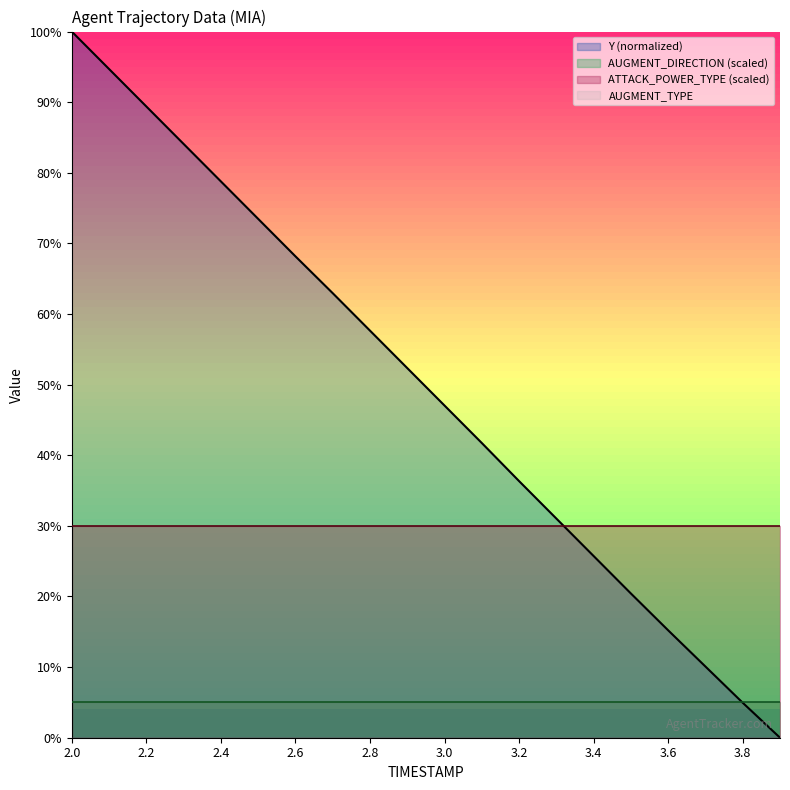

How many values in the Y (normalized) series are below 52?

10